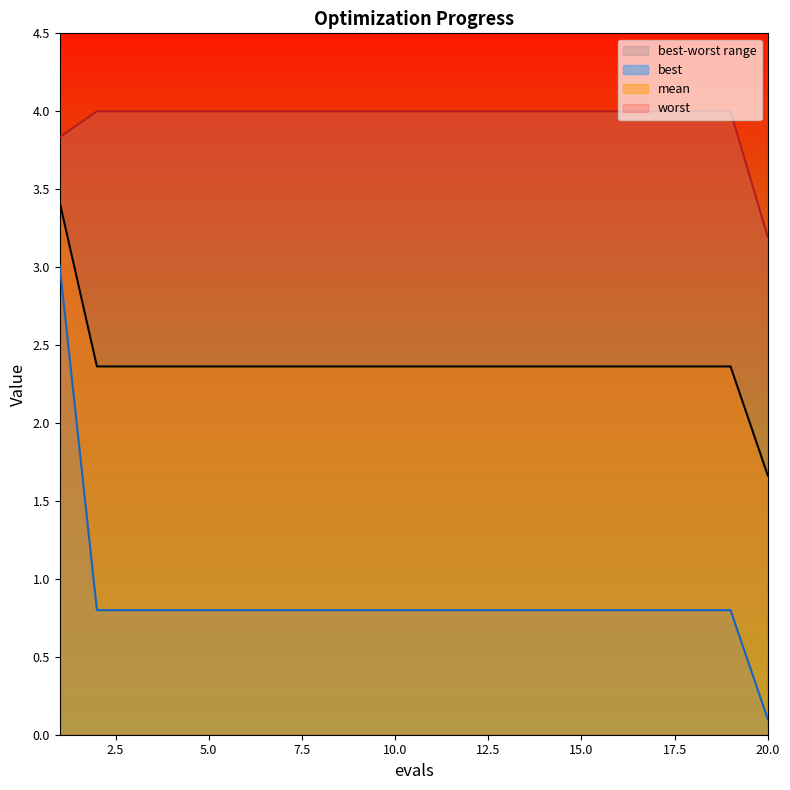

Does the chart have visible grid lines?

No